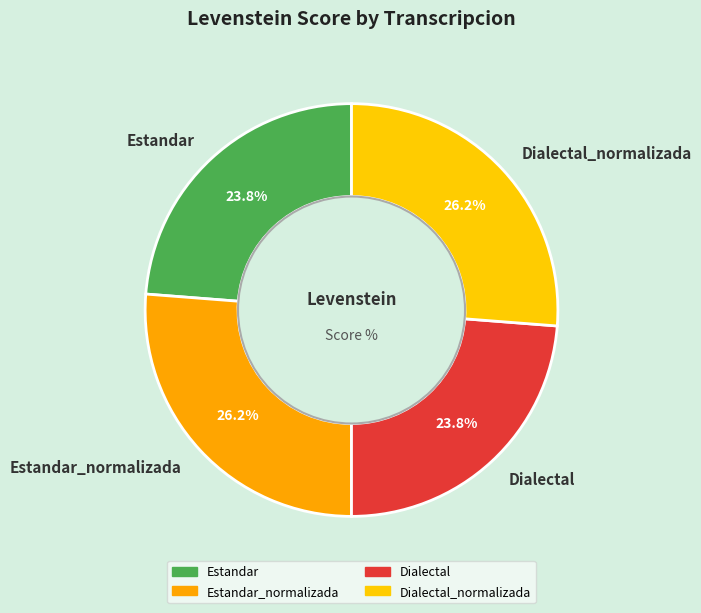

To the nearest percent, what portion does Estandar represent?

24%